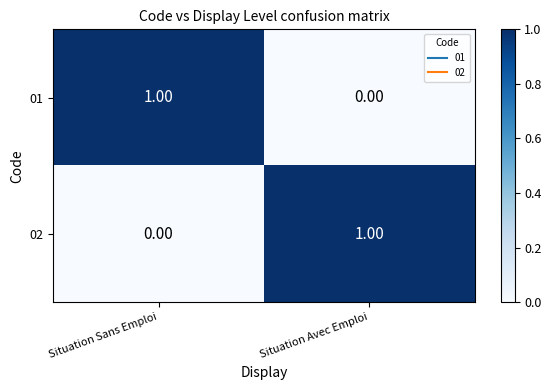

At which label does 01 reach its peak?

Situation Sans Emploi